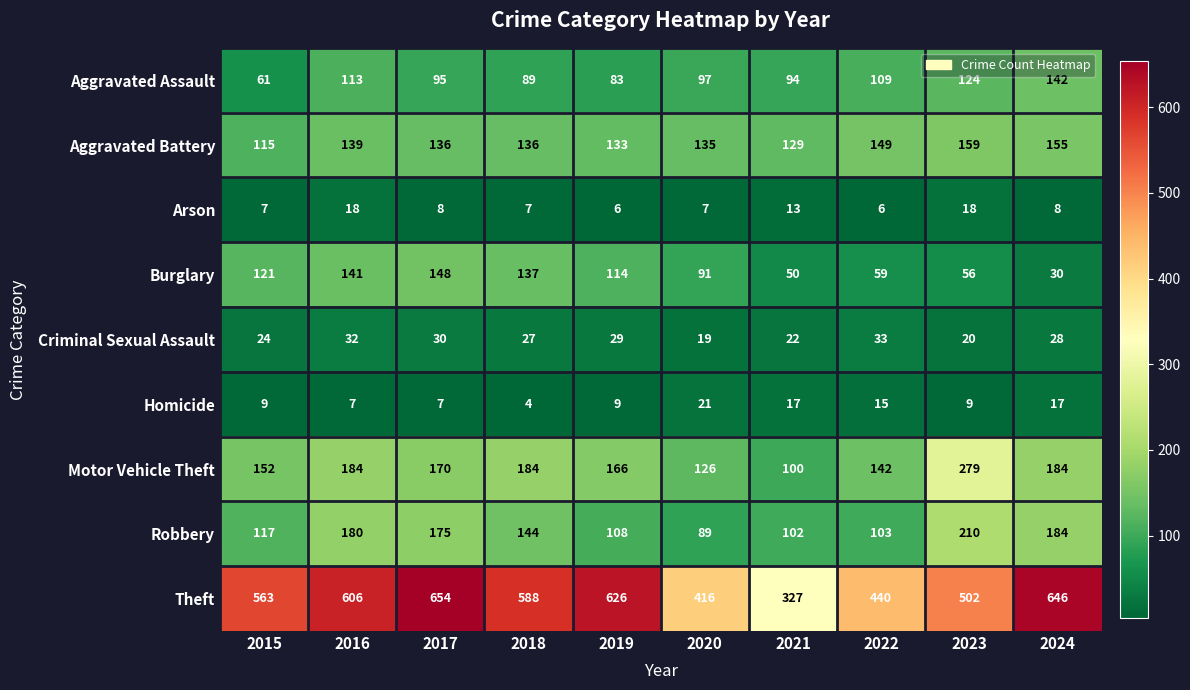

Which category has the highest value across all series?

2017